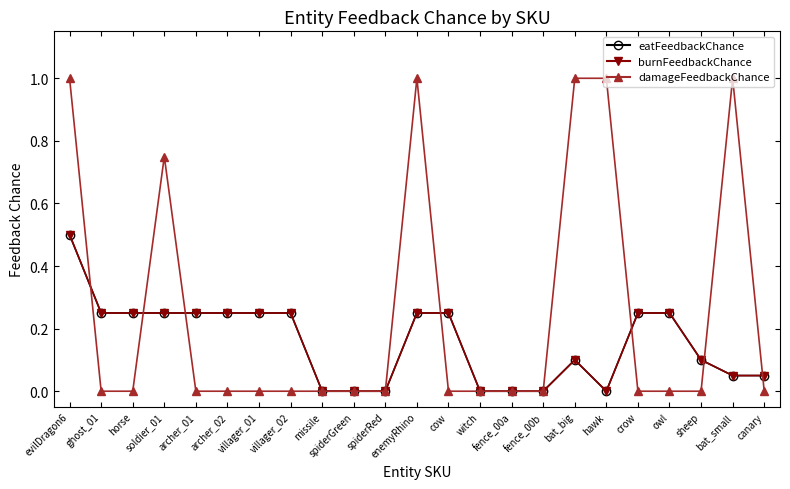

Reading right to left, what are all the values shown in this chart?

eatFeedbackChance: canary=0.1	bat_small=0.1	sheep=0.1	owl=0.2	crow=0.2	hawk=0.0	bat_big=0.1	fence_00b=0.0	fence_00a=0.0	witch=0.0	cow=0.2	enemyRhino=0.2	spiderRed=0.0	spiderGreen=0.0	missile=0.0	villager_02=0.2	villager_01=0.2	archer_02=0.2	archer_01=0.2	soldier_01=0.2	horse=0.2	ghost_01=0.2	evilDragon6=0.5
burnFeedbackChance: canary=0.1	bat_small=0.1	sheep=0.1	owl=0.2	crow=0.2	hawk=0.0	bat_big=0.1	fence_00b=0.0	fence_00a=0.0	witch=0.0	cow=0.2	enemyRhino=0.2	spiderRed=0.0	spiderGreen=0.0	missile=0.0	villager_02=0.2	villager_01=0.2	archer_02=0.2	archer_01=0.2	soldier_01=0.2	horse=0.2	ghost_01=0.2	evilDragon6=0.5
damageFeedbackChance: canary=0.0	bat_small=1.0	sheep=0.0	owl=0.0	crow=0.0	hawk=1.0	bat_big=1.0	fence_00b=0.0	fence_00a=0.0	witch=0.0	cow=0.0	enemyRhino=1.0	spiderRed=0.0	spiderGreen=0.0	missile=0.0	villager_02=0.0	villager_01=0.0	archer_02=0.0	archer_01=0.0	soldier_01=0.8	horse=0.0	ghost_01=0.0	evilDragon6=1.0